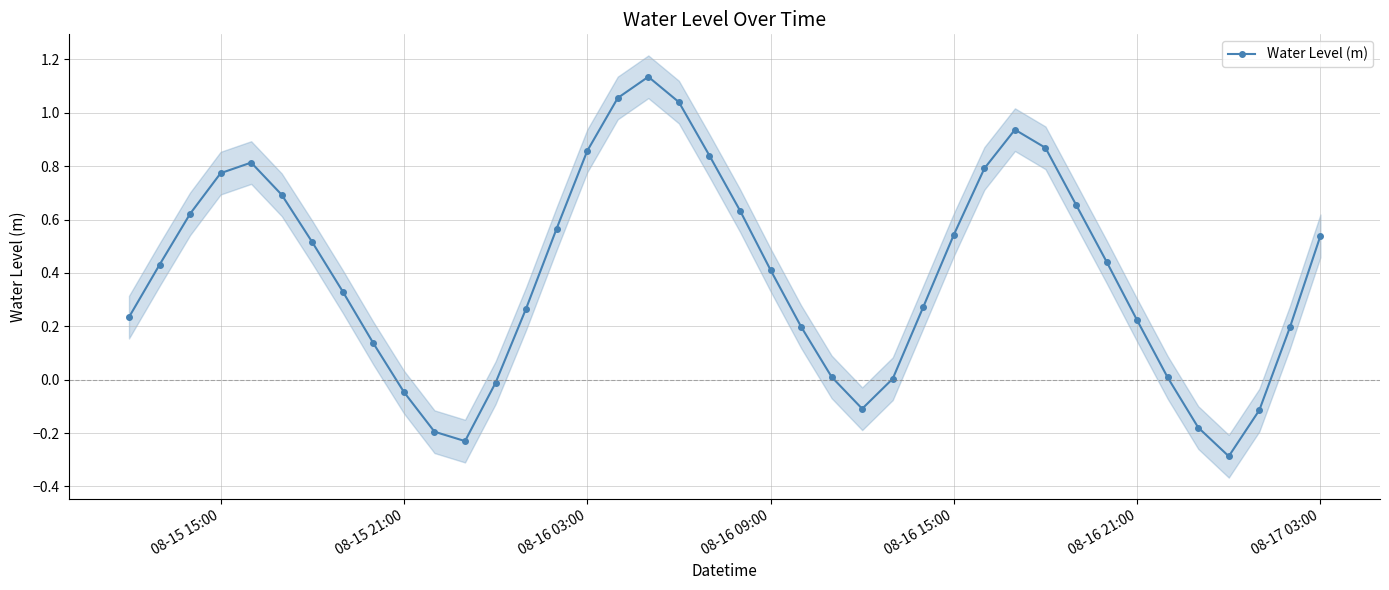

How many interior local peaks does the Water Level (m) series have?

3